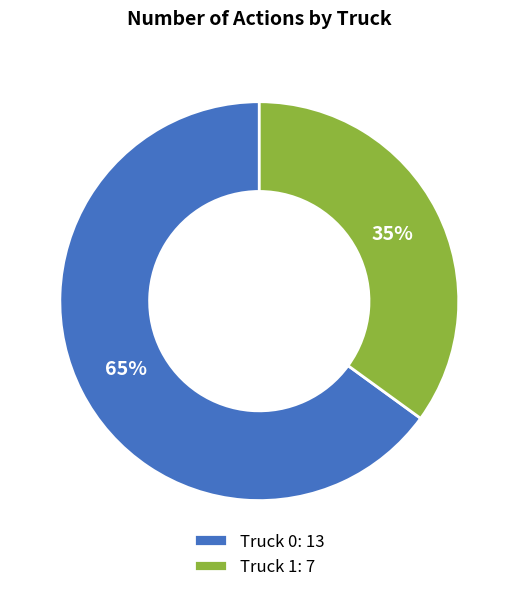

Is it true that Truck 1 is 35% of the pie?

True